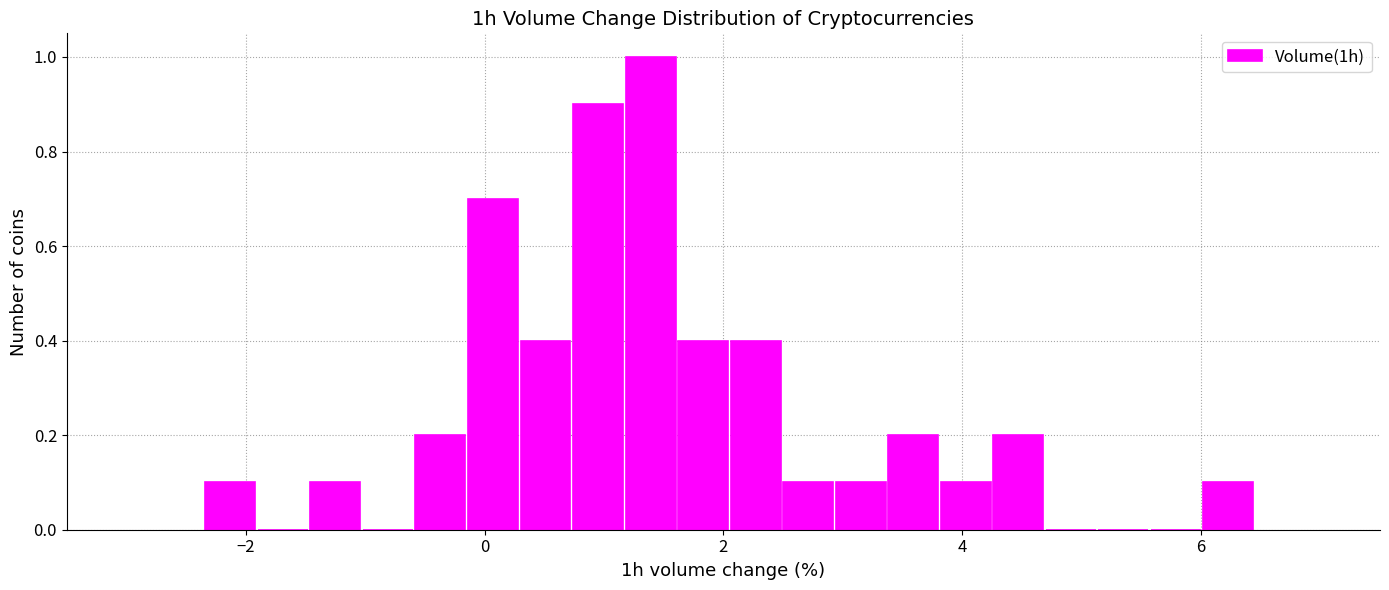

Read against the x-axis, roughly where is the centre of the tallest bar?

1.4